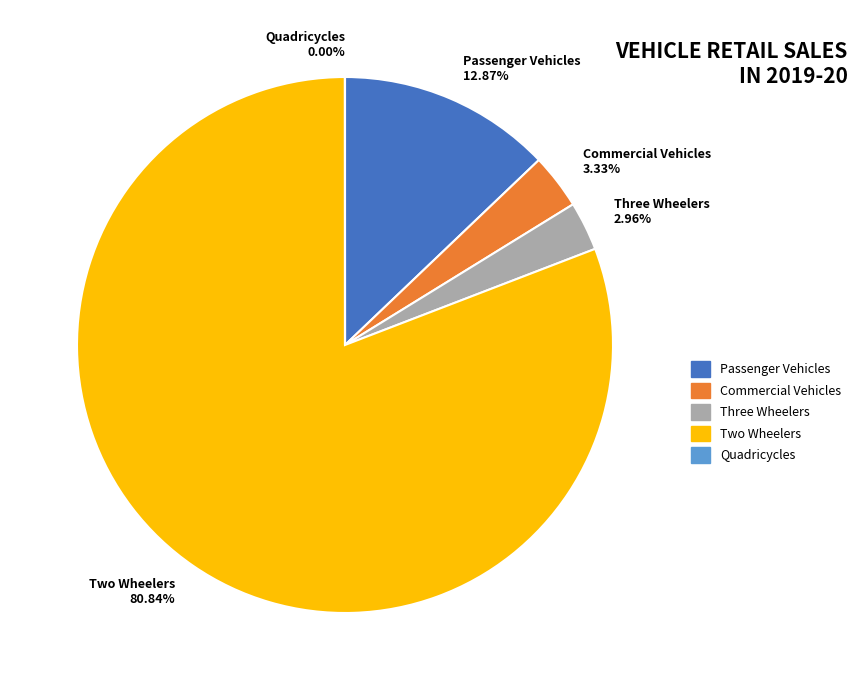

Approximately how many times larger is the value at Two Wheelers 80.84% compared to Commercial Vehicles 3.33%?

24.3